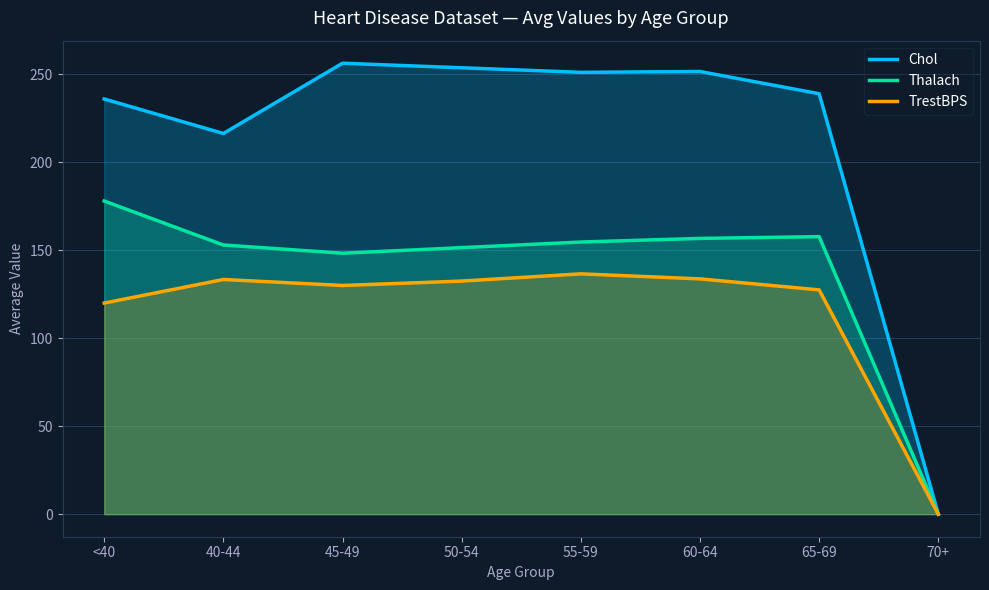

Which has a higher value, 60-64 or 55-59?

60-64